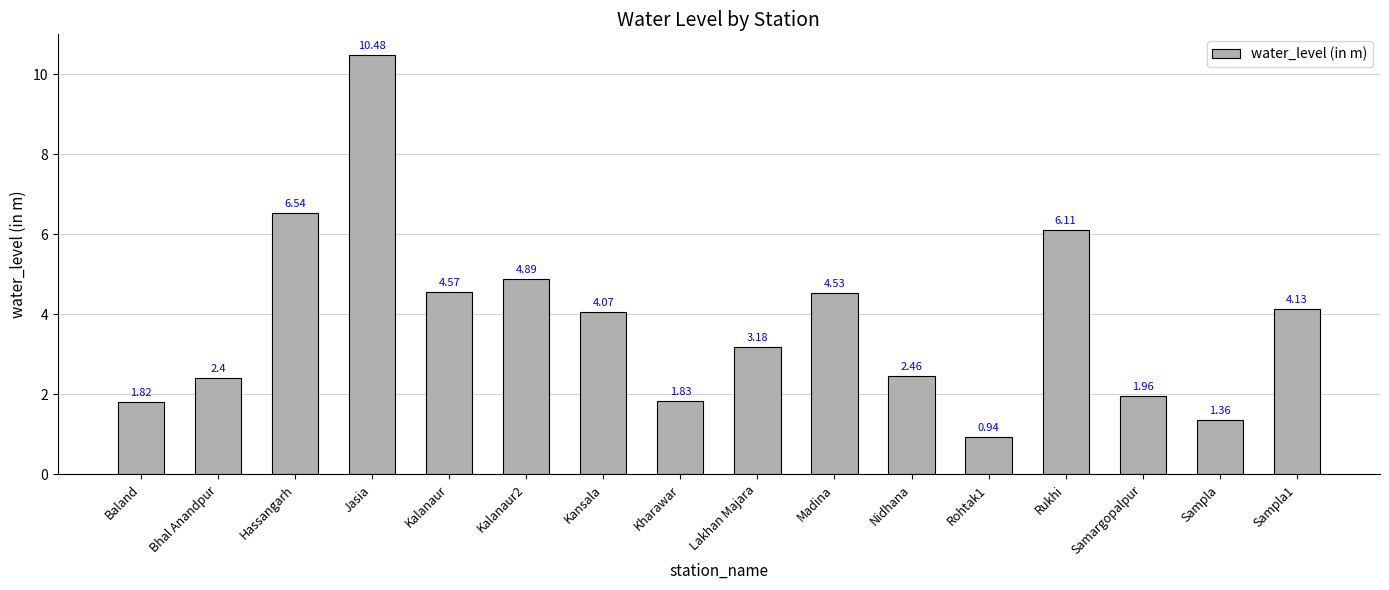

Rank the categories by value from lowest to highest.

Rohtak1, Sampla, Baland, Kharawar, Samargopalpur, Bhal Anandpur, Nidhana, Lakhan Majara, Kansala, Sampla1, Madina, Kalanaur, Kalanaur2, Rukhi, Hassangarh, Jasia